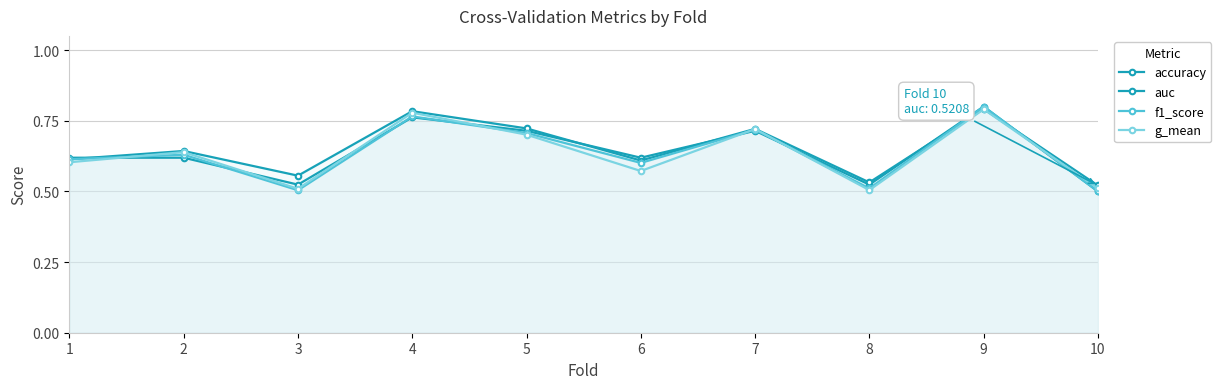

How many times do accuracy and auc cross each other?

5